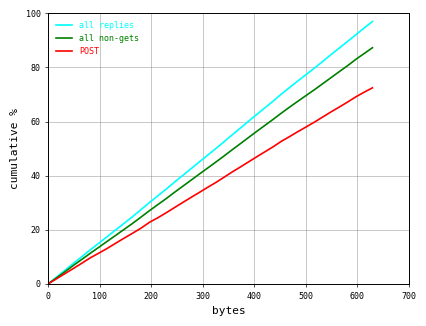

List the series in order of their peak value, highest first.

all replies, all non-gets, POST